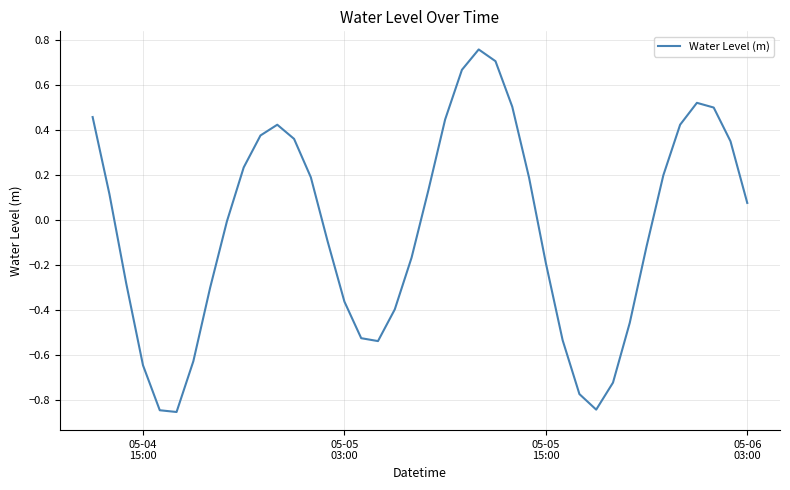

What is the difference between the maximum and minimum values?

1.6